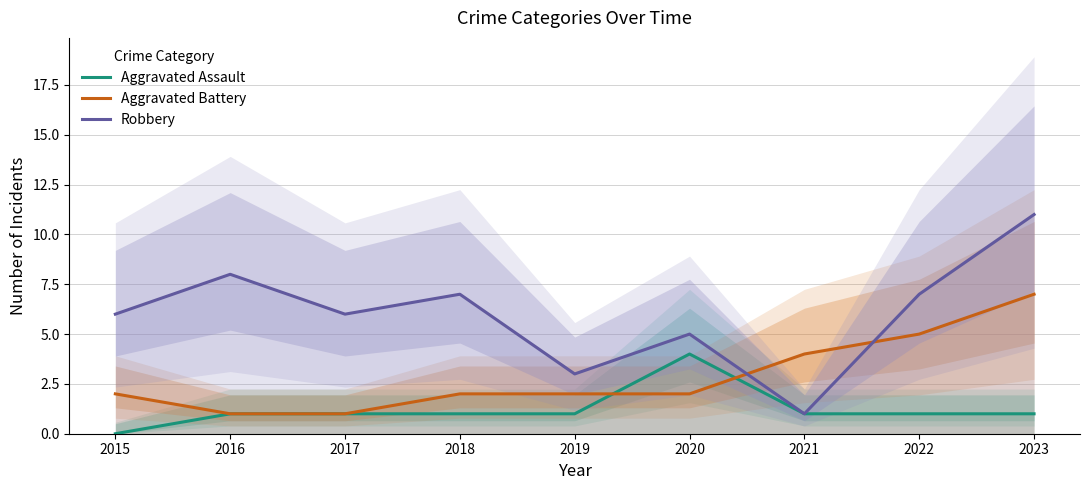

What is the total value across all series at 2015?

8